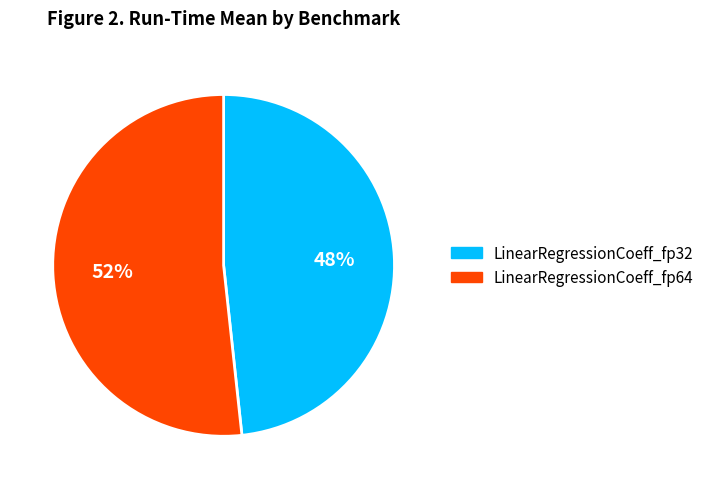

The LinearRegressionCoeff_fp32 slice represents 48% of the pie. True or false?

True